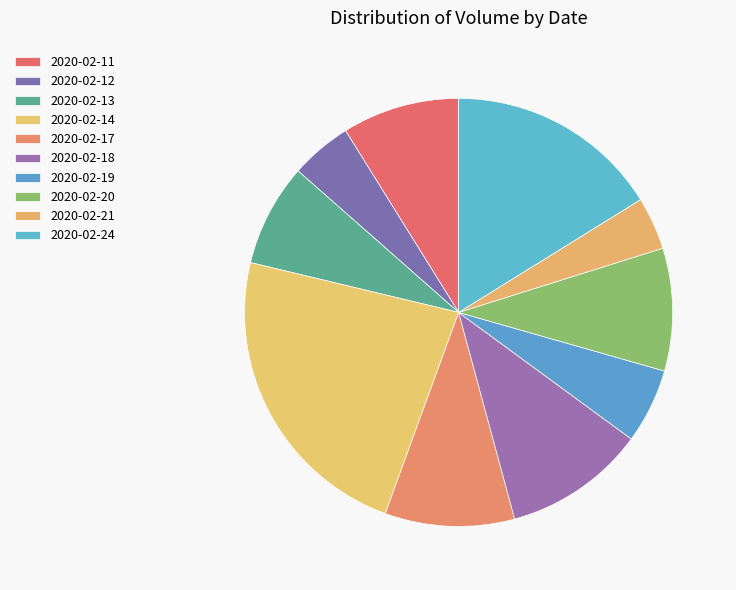

How many segments does this pie chart have?

10